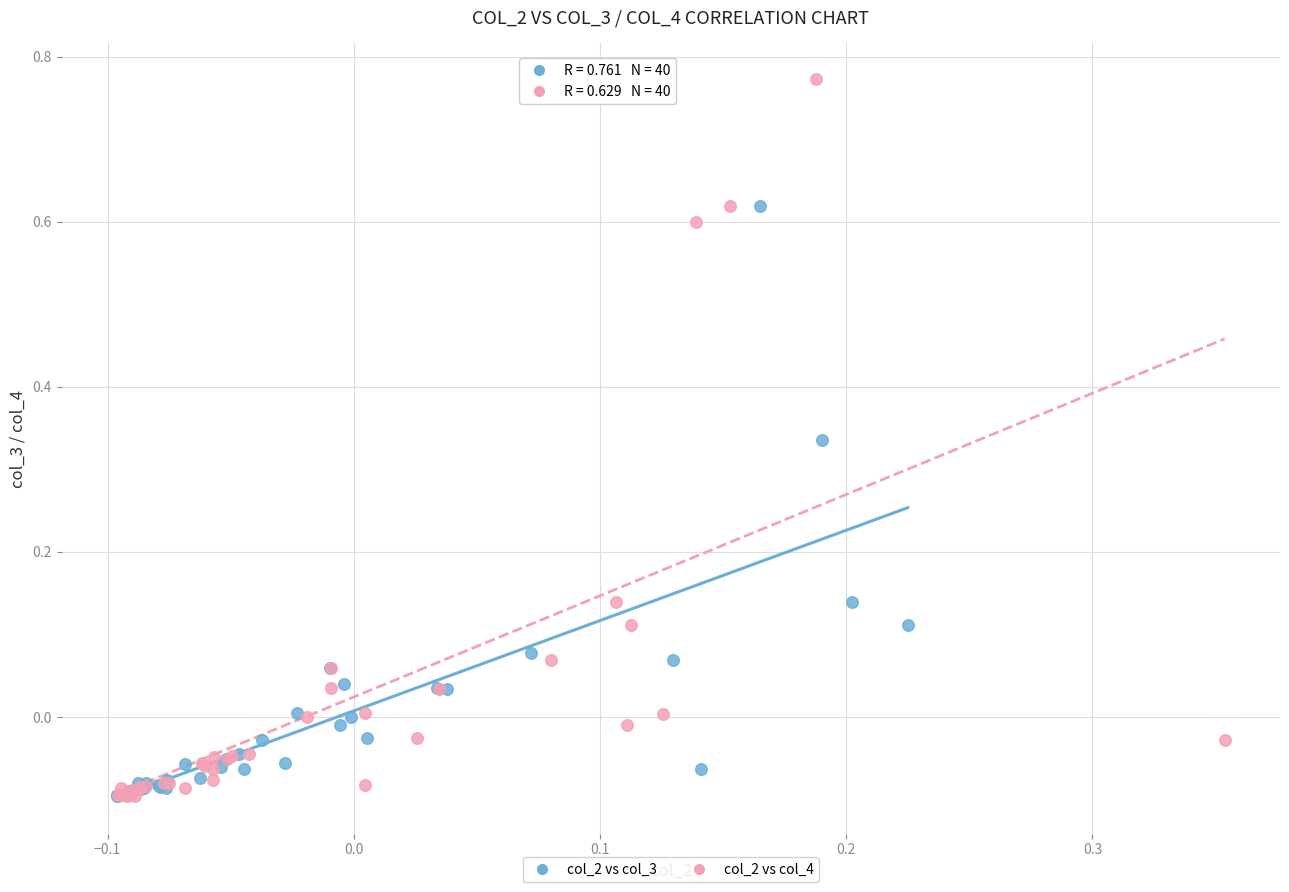

What are all the series names shown in the legend?

col_2 vs col_3, col_2 vs col_4